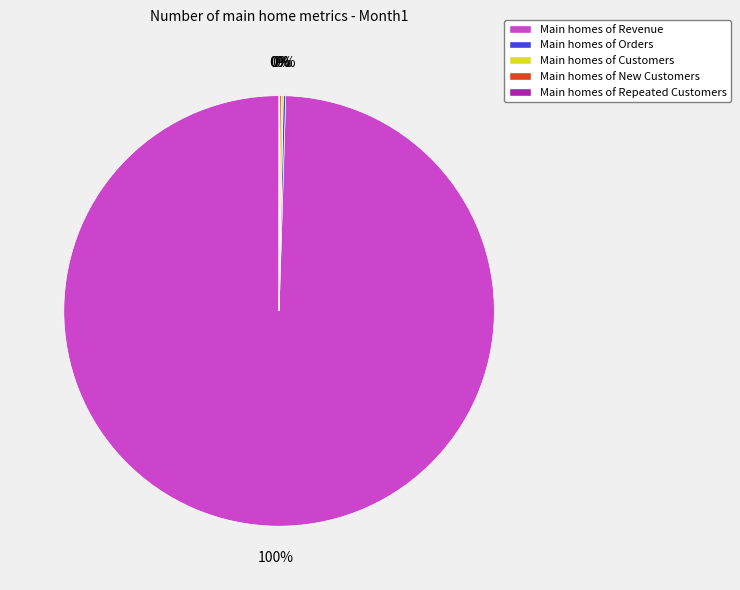

True or false: Main homes of Revenue accounts for 86% of the total.

False